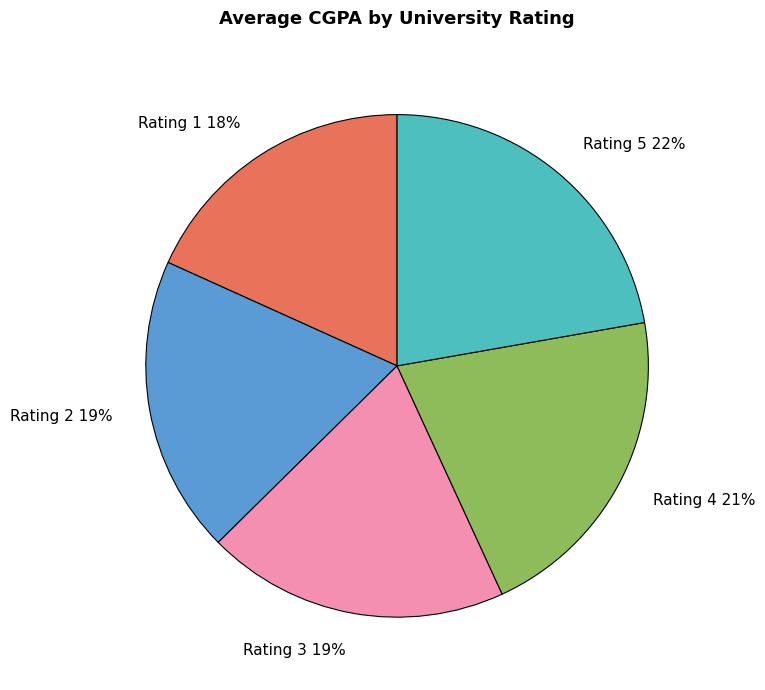

To the nearest percent, what portion does Rating 3 19% represent?

19%